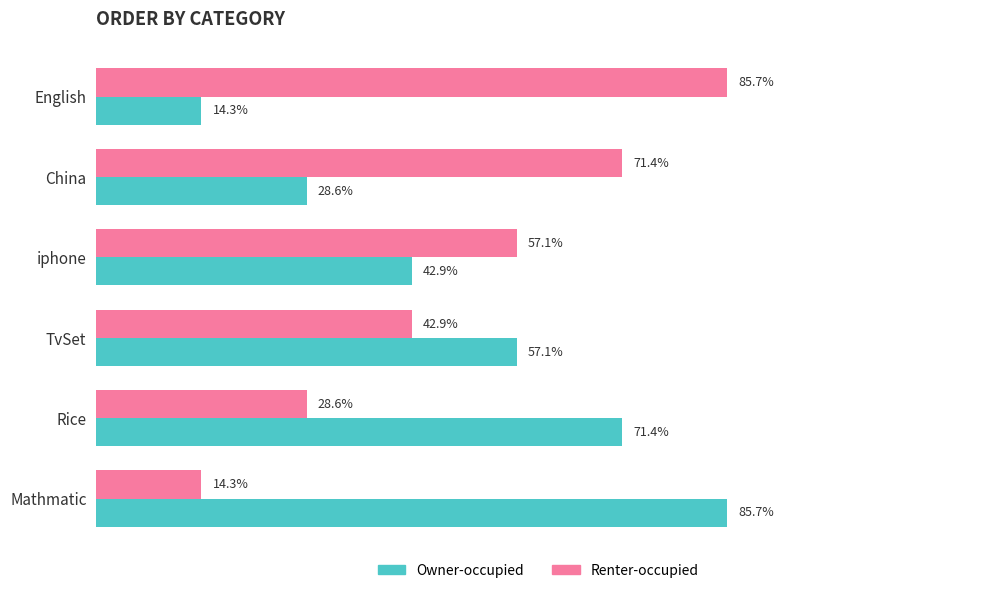

Which category has the lowest value in the Renter-occupied series?

Mathmatic